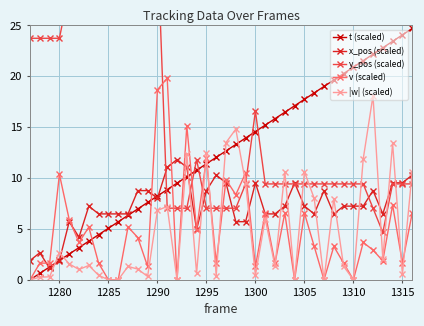

Is it true that v (scaled) equals 7.6 at 1310?

False